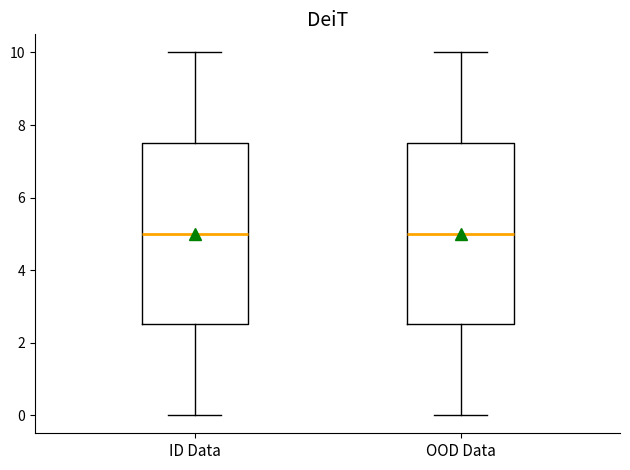

Where is the lower edge of the box for ID Data on the y-axis? The values are not printed on the chart, so give them approximately, as read against the axis.

2.6